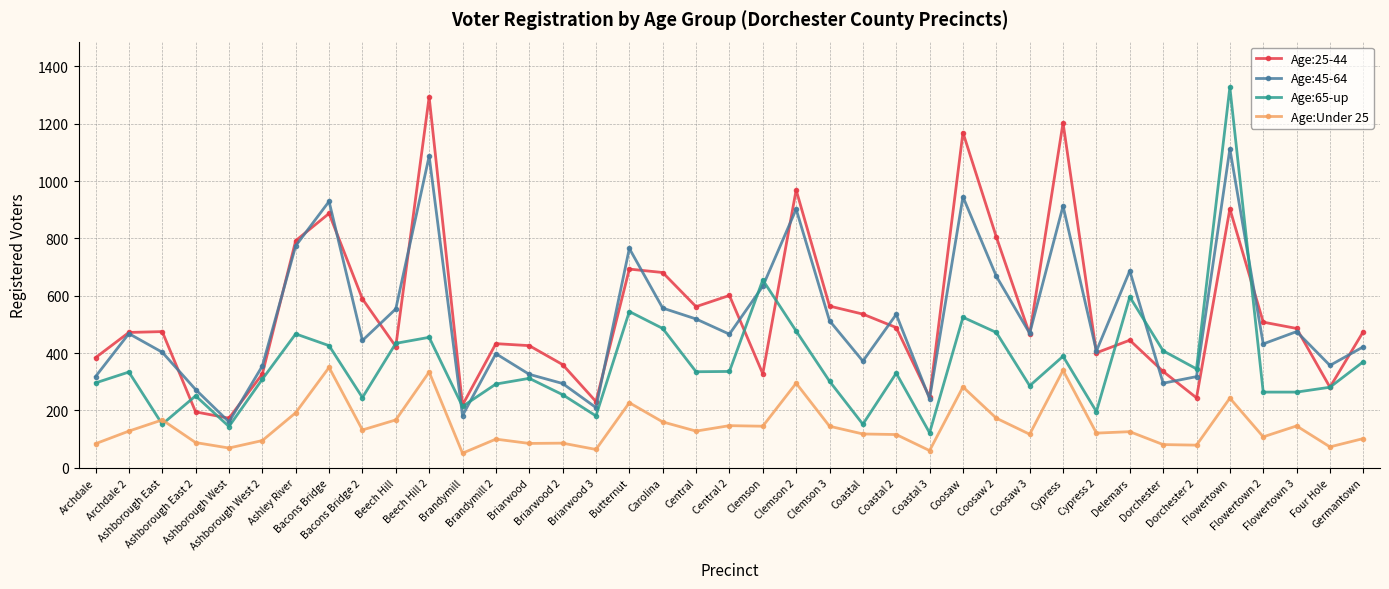

True or false: Age:Under 25 has more than 0 points higher than both neighbors.

True